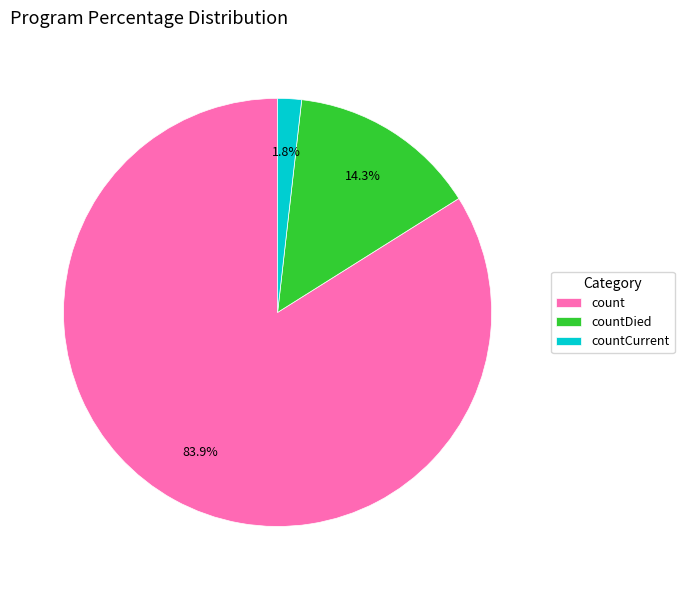

True or false: count accounts for 84% of the total.

True